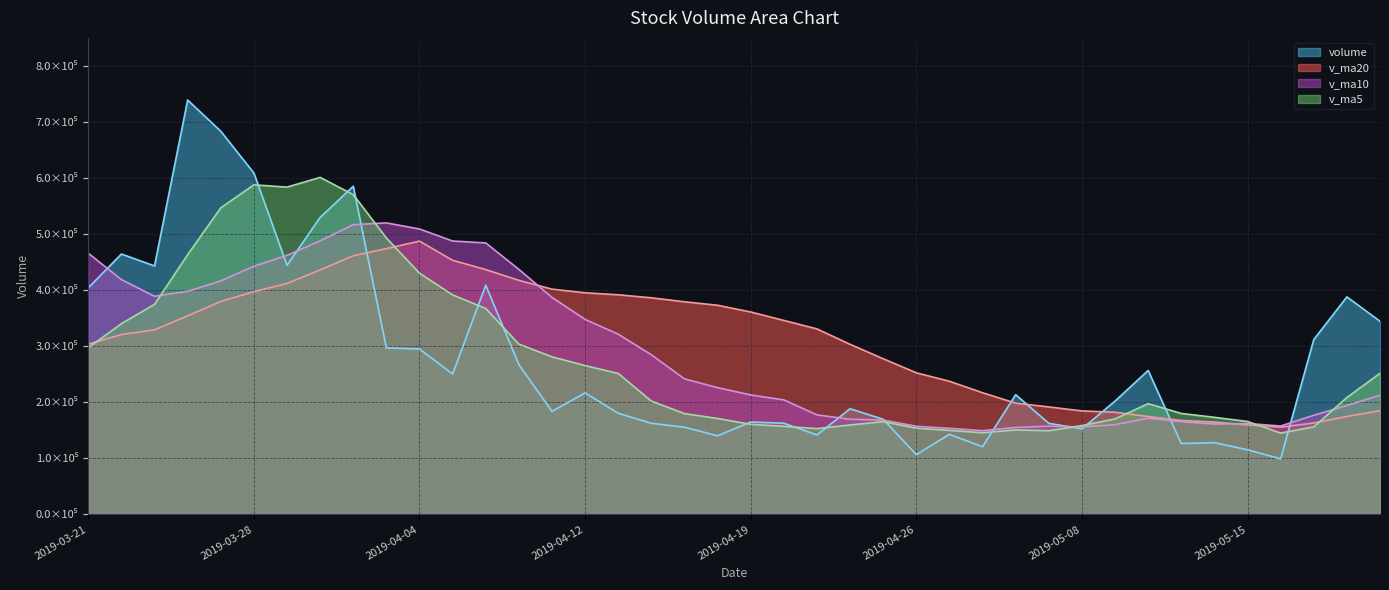

Which has a higher value, 2019-05-17 or 2019-04-16?

2019-05-17